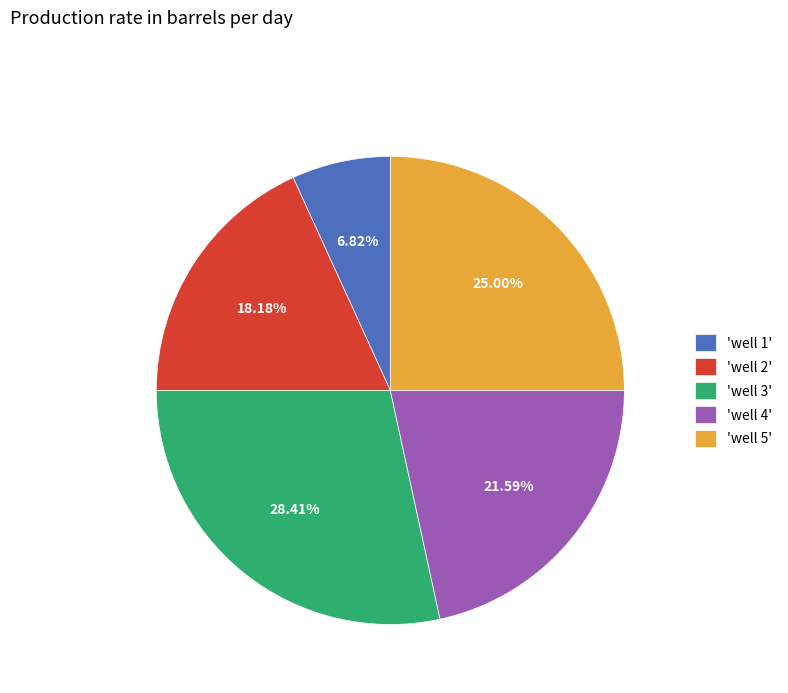

How many slices are in this pie chart?

5